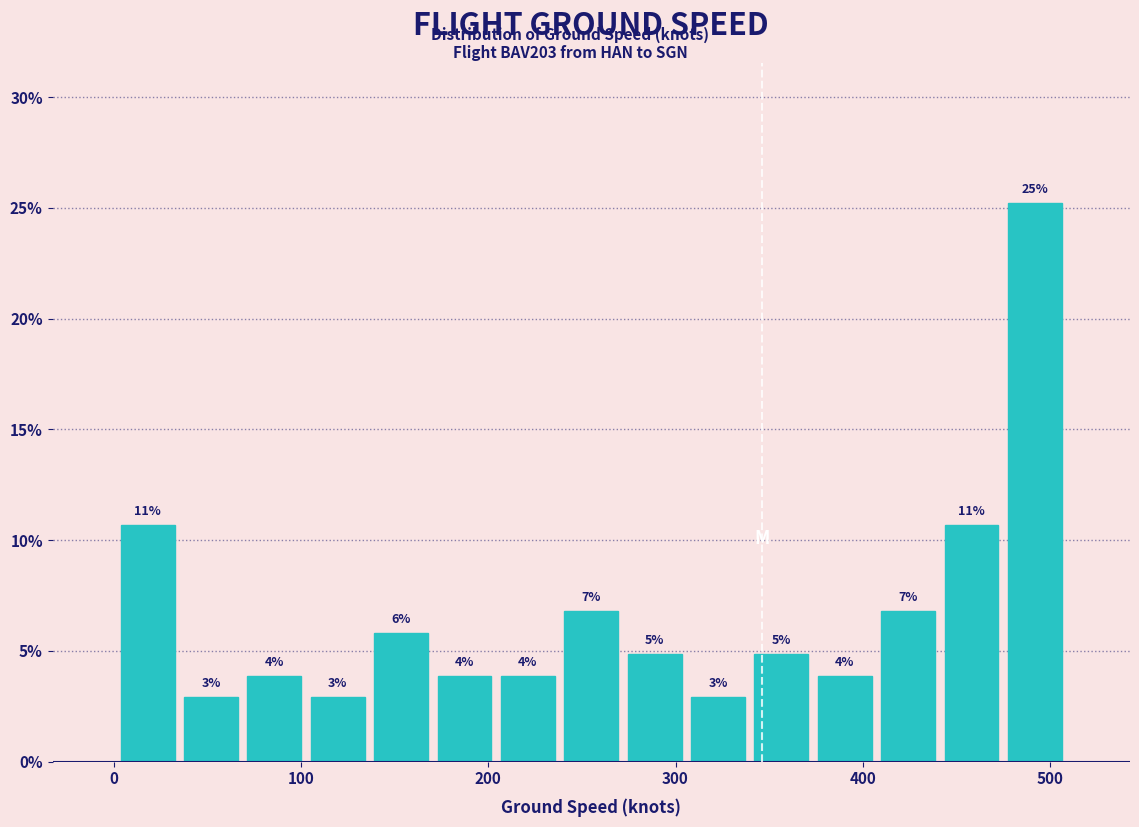

Read against the x-axis, roughly where is the centre of the tallest bar?

490